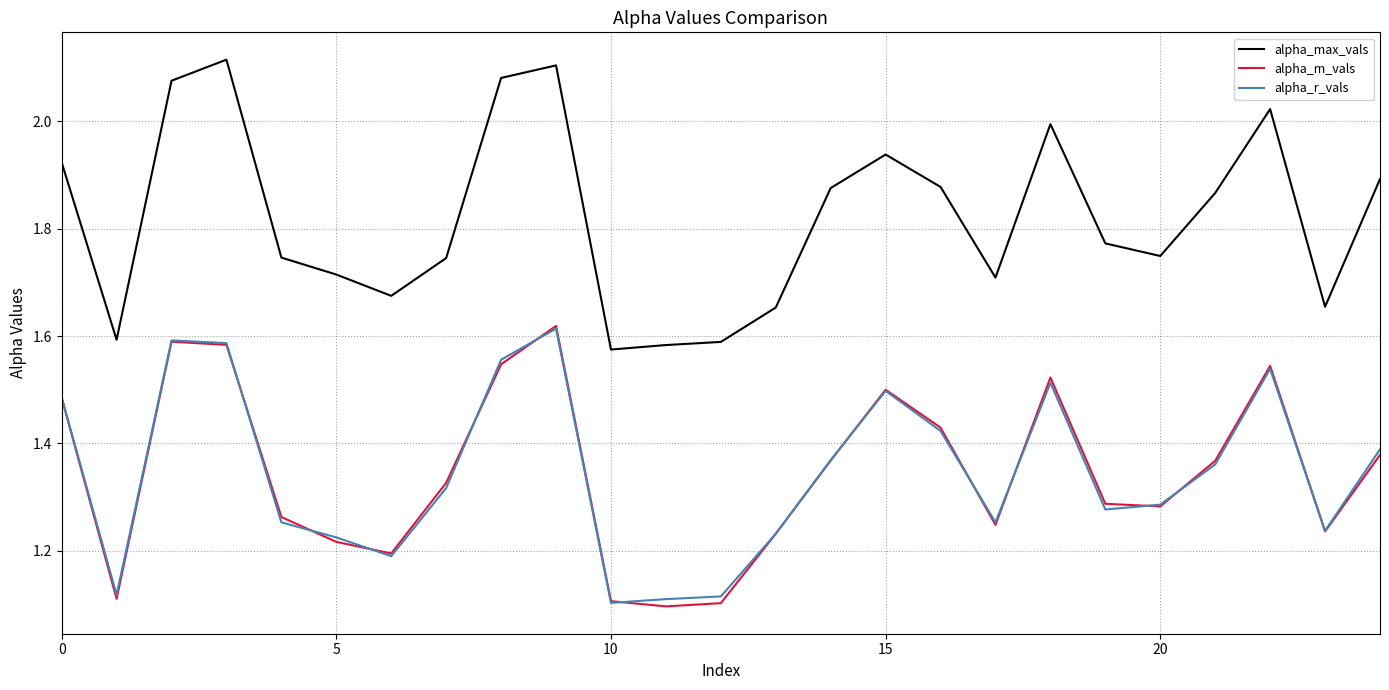

How many alpha_r_vals values are between 1 and 2?

25